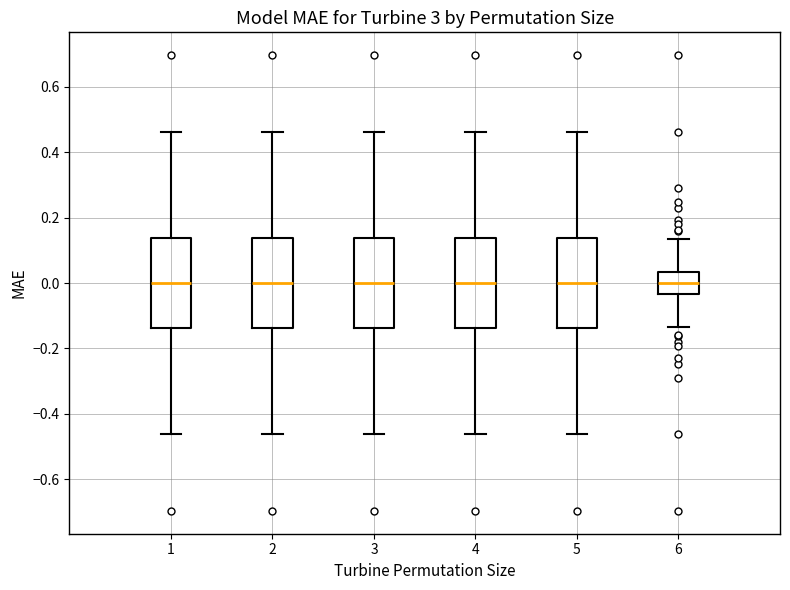

Where does the upper whisker of the box at x = 1 end on the y-axis? The values are not printed on the chart, so give them approximately, as read against the axis.

0.46